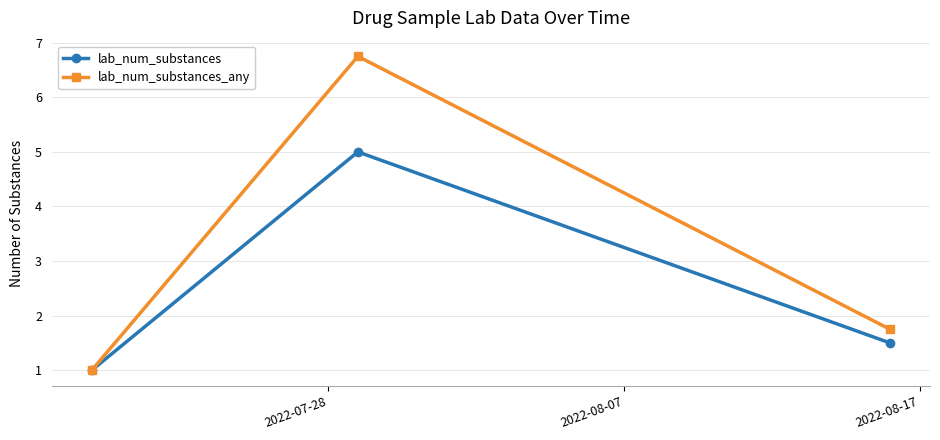

Which series has the widest spread of values?

lab_num_substances_any